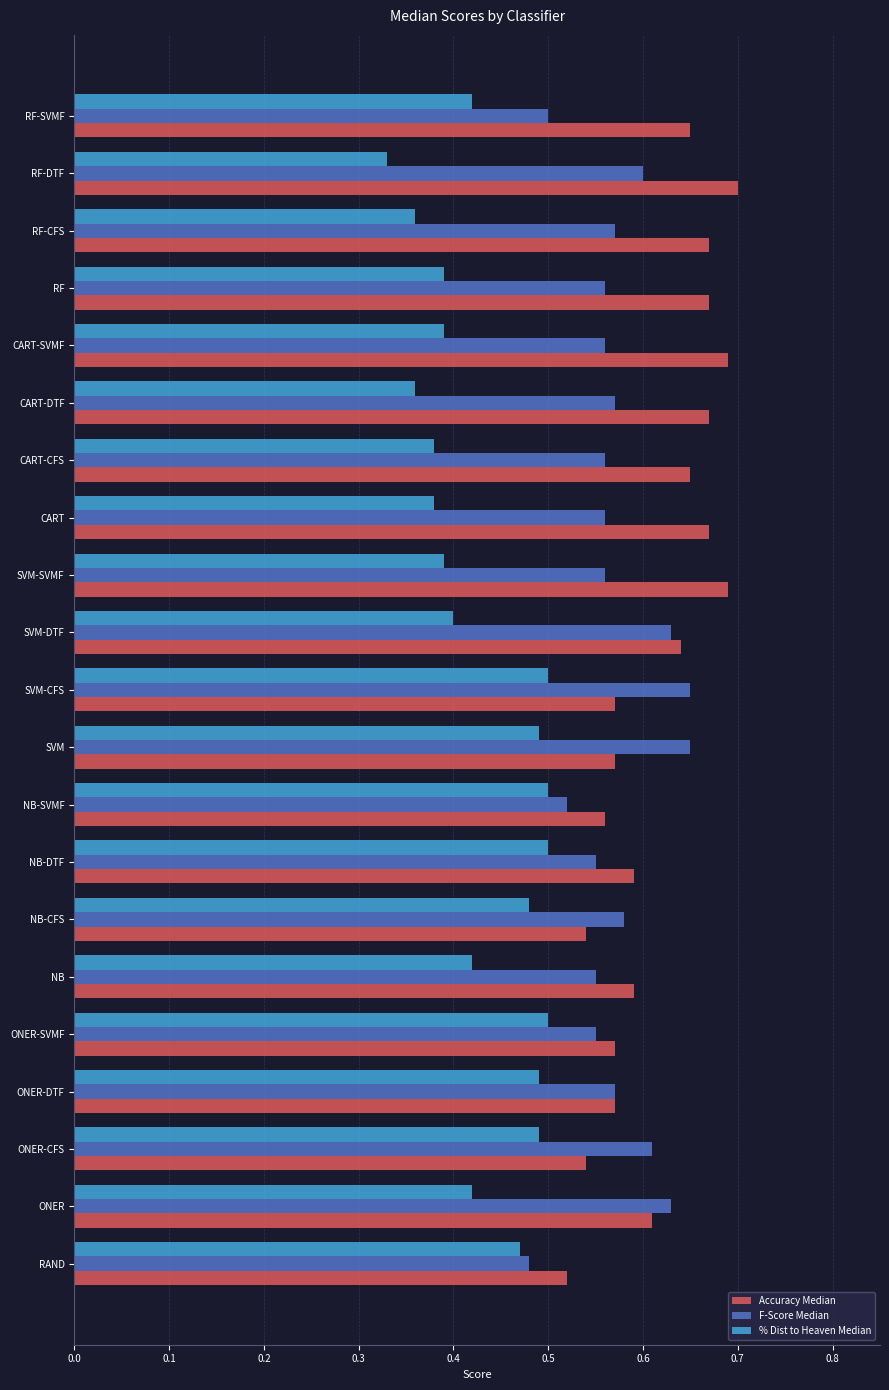

List the series in order of their peak value, lowest first.

% Dist to Heaven Median, F-Score Median, Accuracy Median